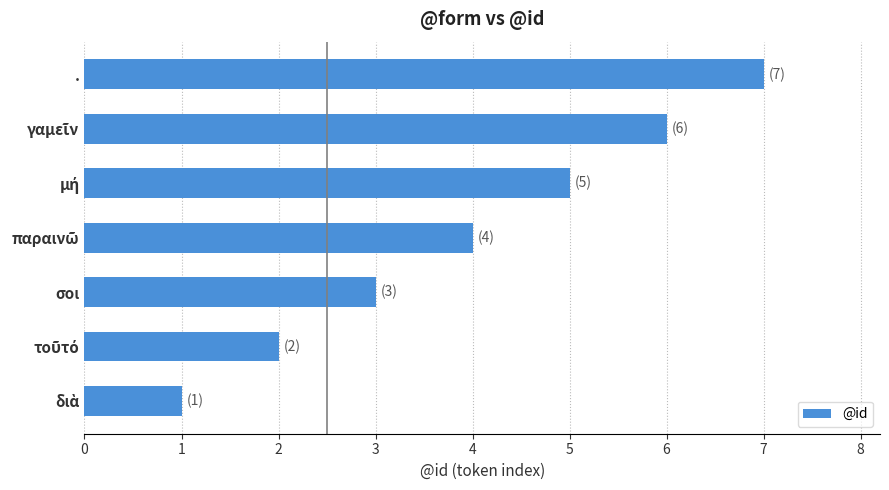

Is it true that the value at . is 3?

False